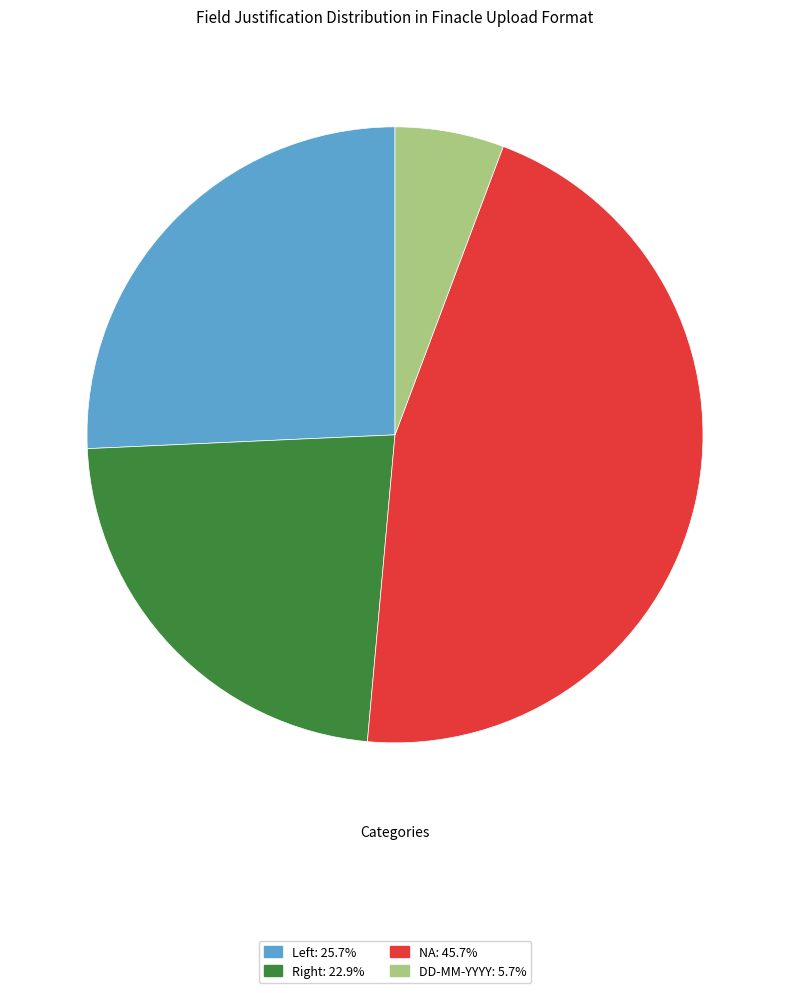

Is there any slice that represents more than half of the pie?

No